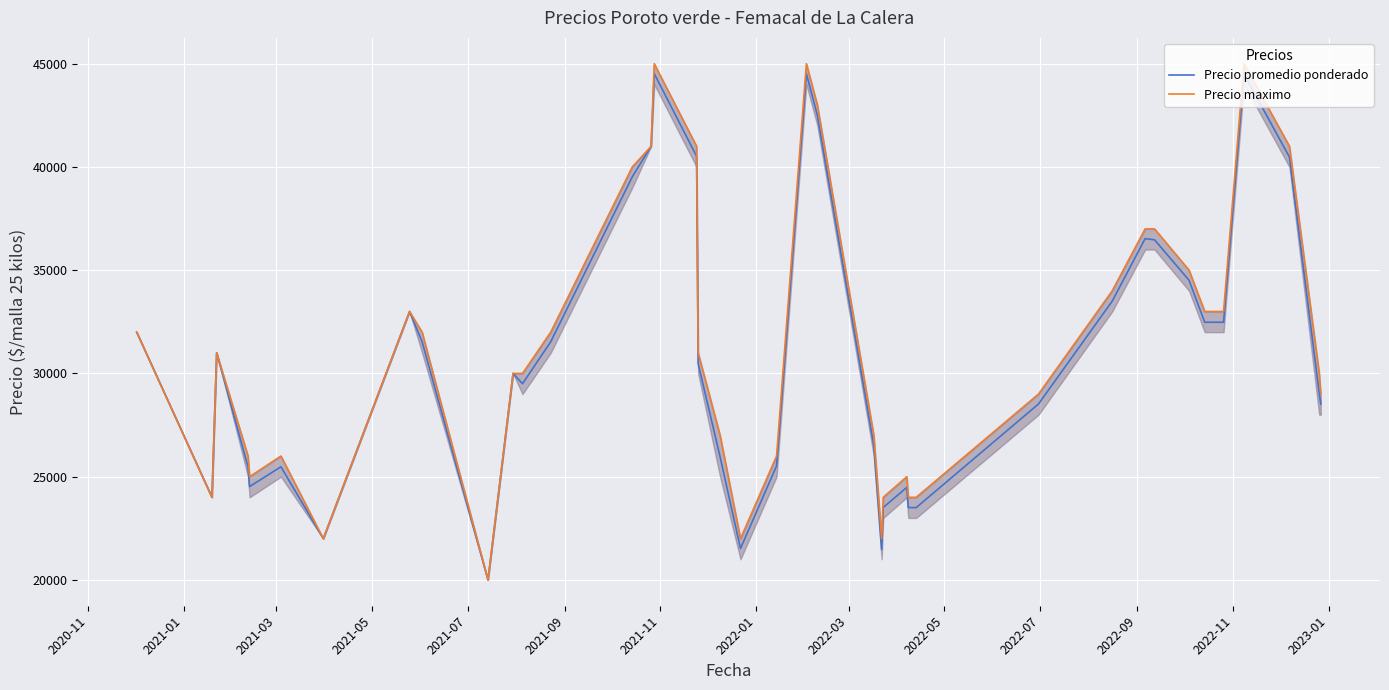

What is the average value of the Precio maximo series?

31325